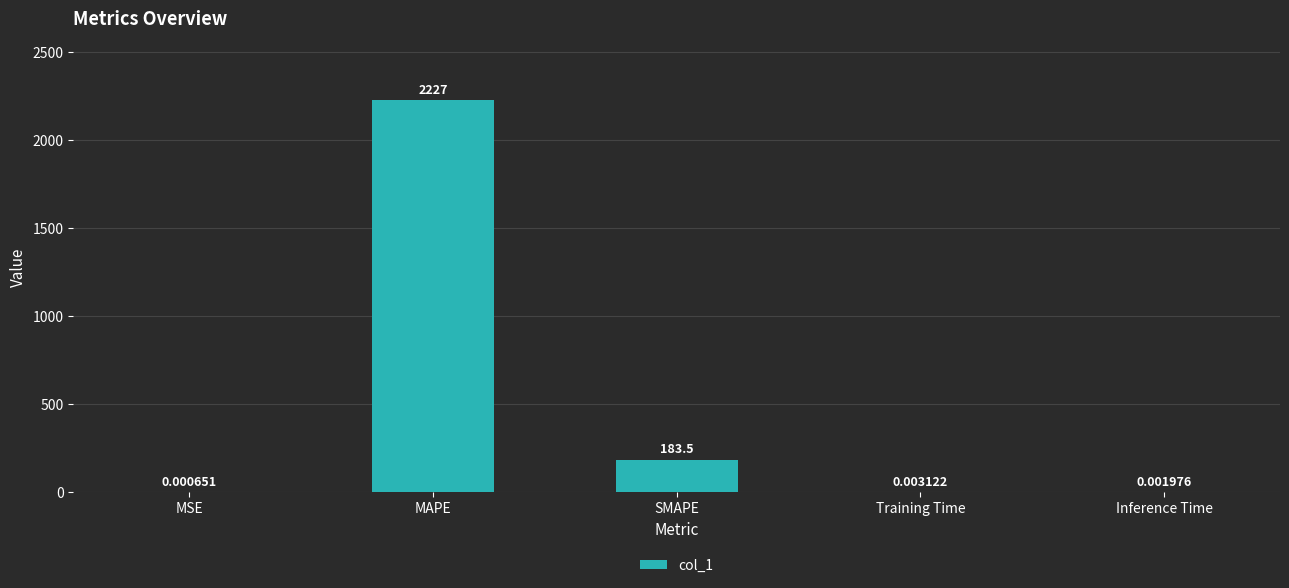

What is the greatest value displayed?

2226.8